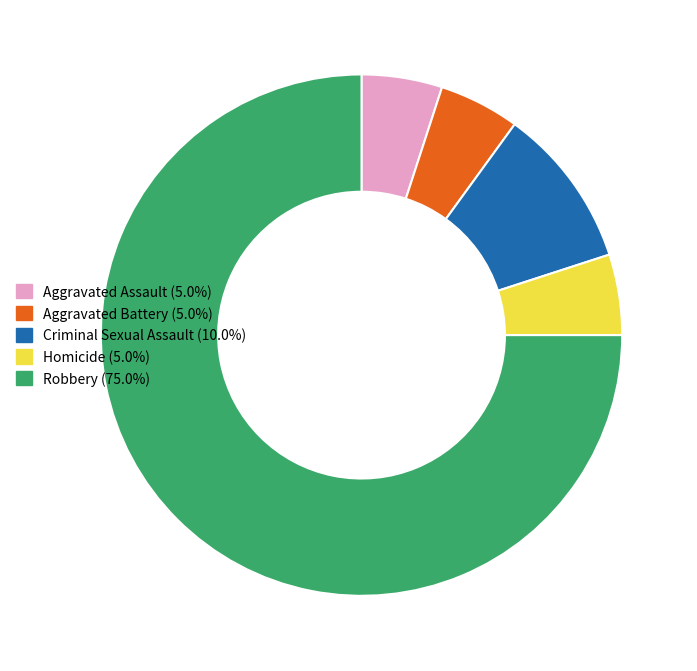

Is it true that Robbery is 88% of the pie?

False